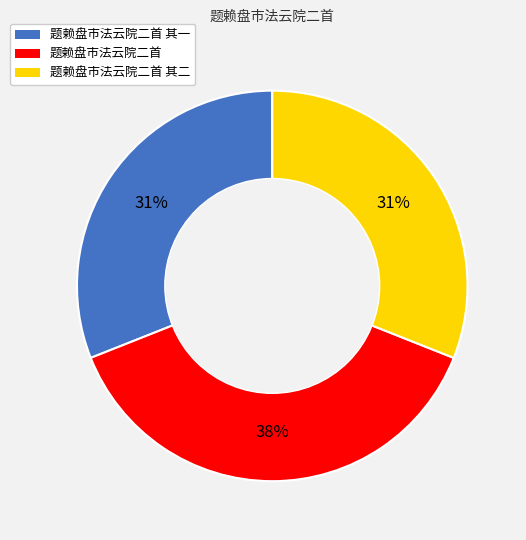

The 题赖盘市法云院二首 slice represents 26% of the pie. True or false?

False